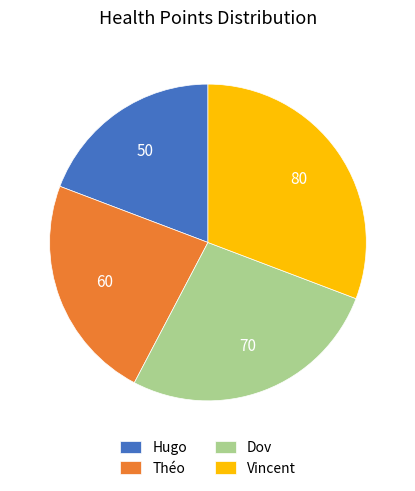

Which category has the smallest portion of the pie?

Hugo